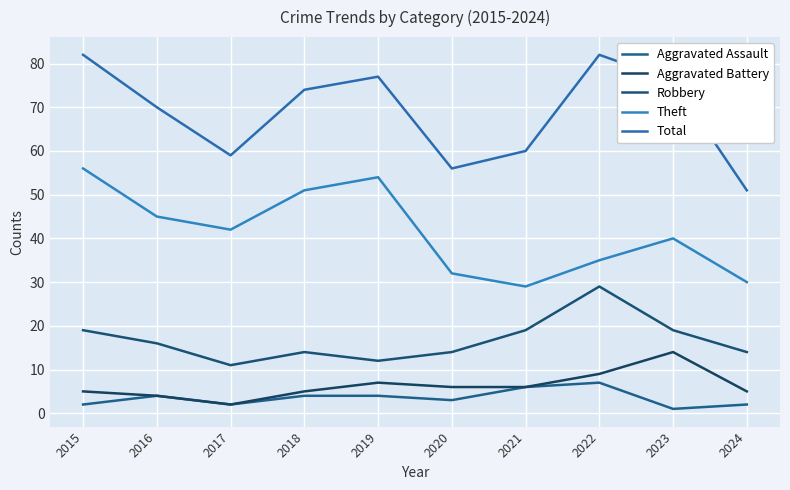

At which category does Theft reach its first local valley?

2017